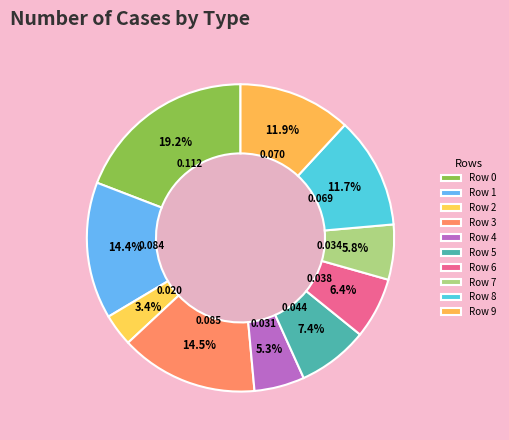

Rank the categories by value from lowest to highest.

Row 2, Row 4, Row 7, Row 6, Row 5, Row 8, Row 9, Row 1, Row 3, Row 0